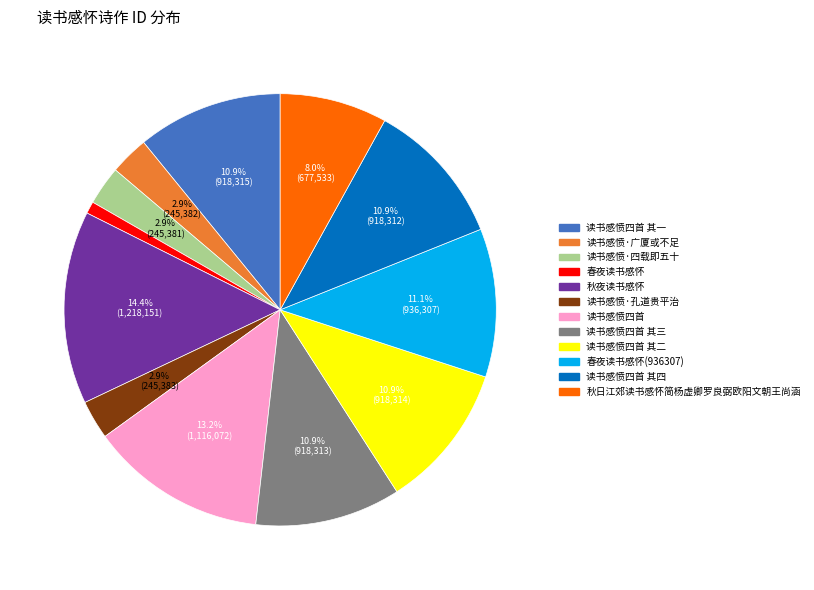

Does any single category account for the majority?

No